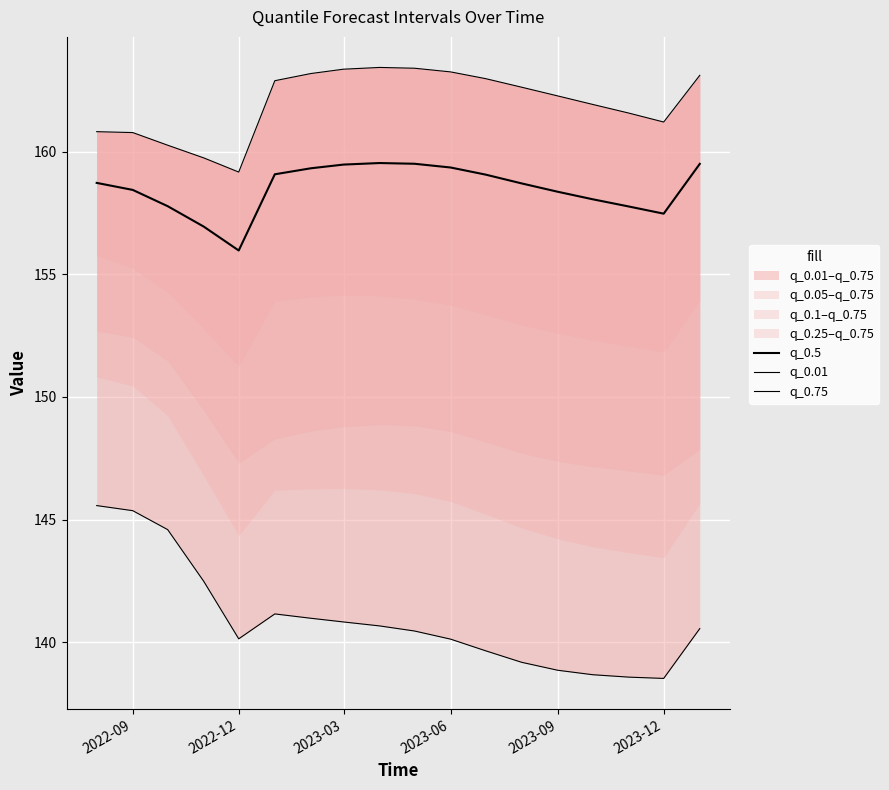

How many values in the q_0.01 series exceed 140?

12